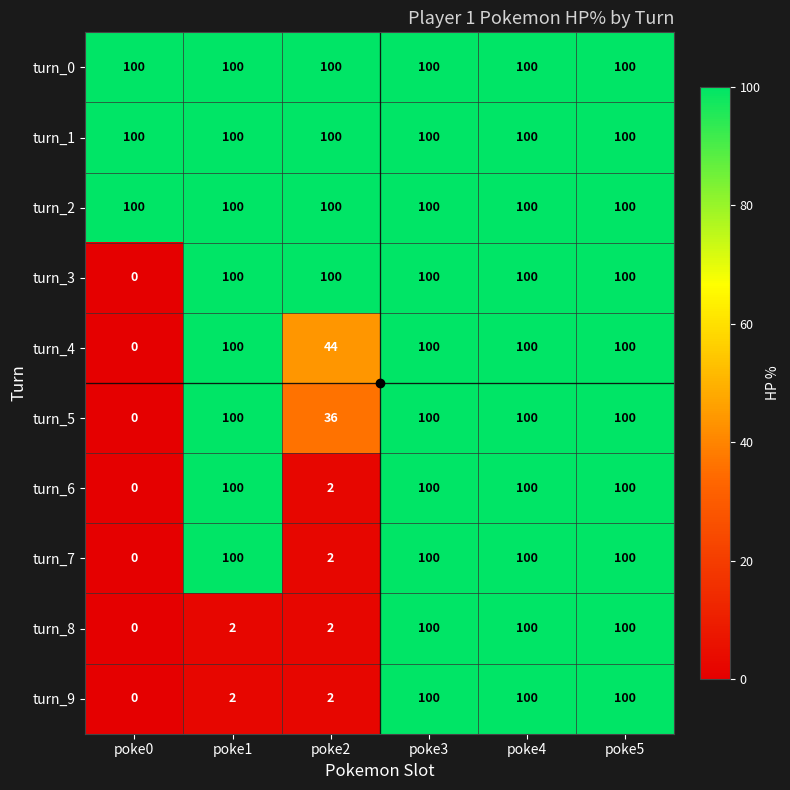

True or false: turn_0 has a value of 100 at poke1.

True